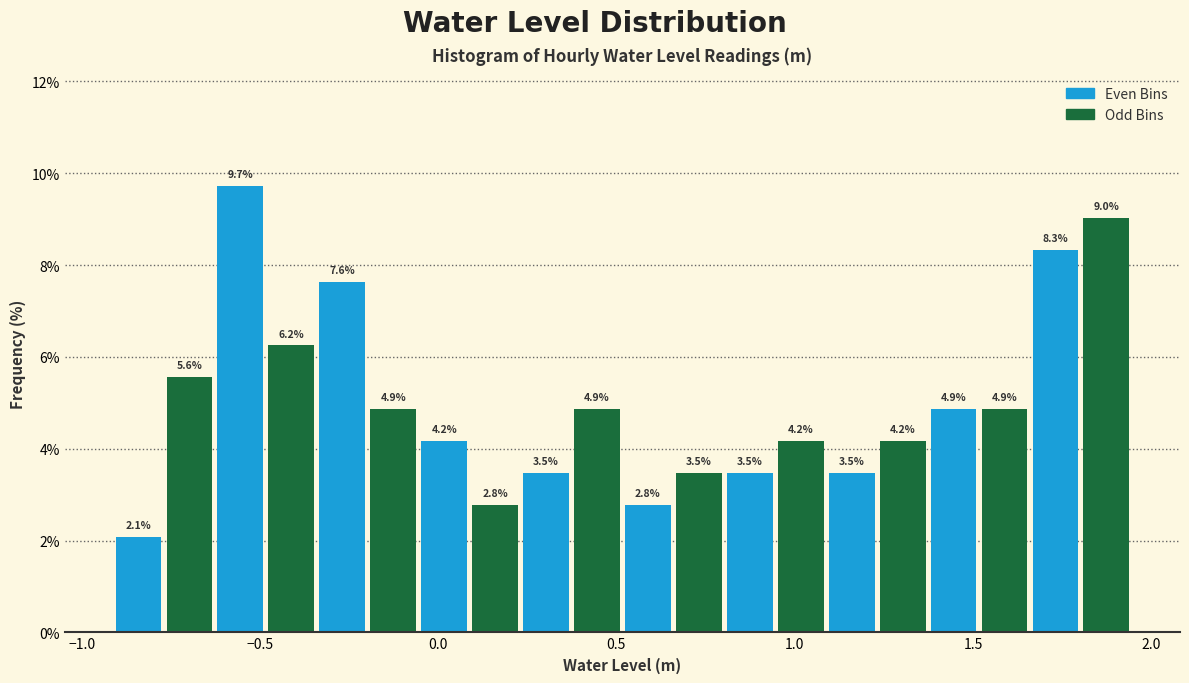

Around what value on the x-axis is the tallest bar? Give the approximate position of its centre, as read against the axis.

-0.55